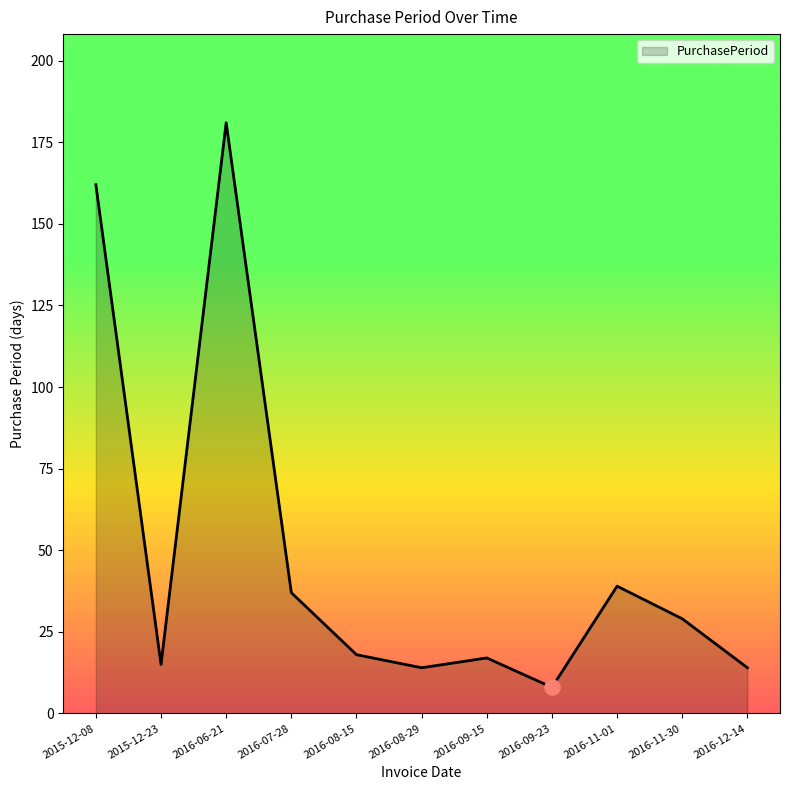

Between 2016-06-21 and 2016-12-14, which is larger?

2016-06-21